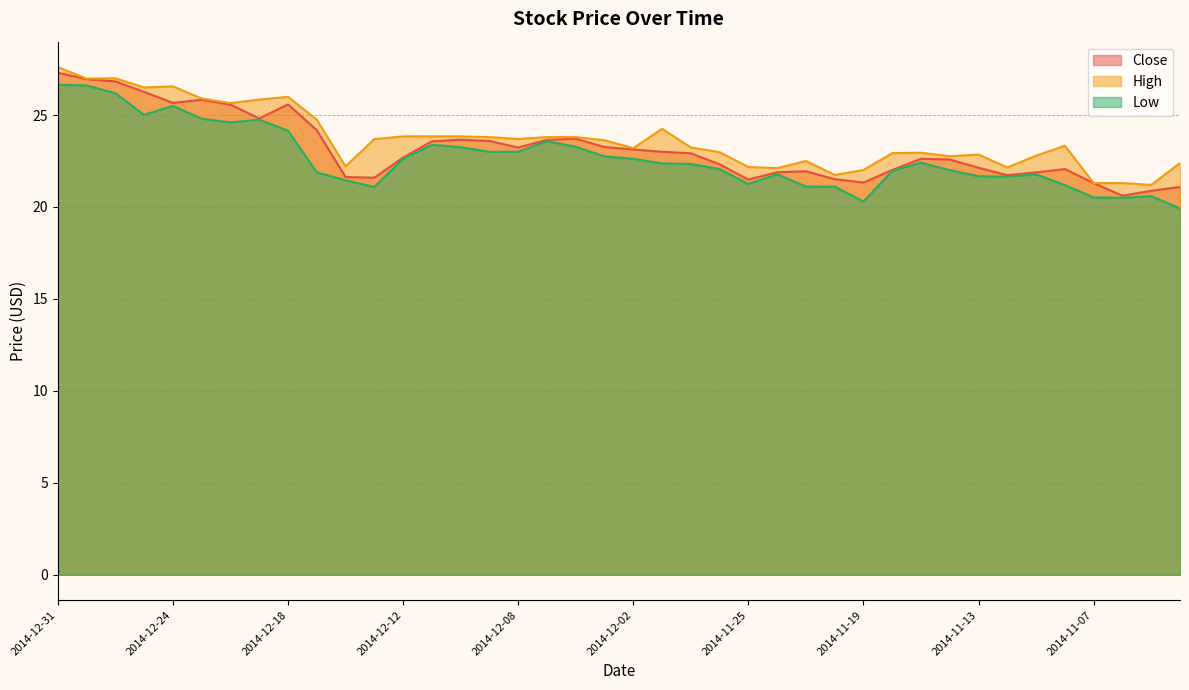

True or false: Close has a value of 36.2 at 2014-11-14.

False